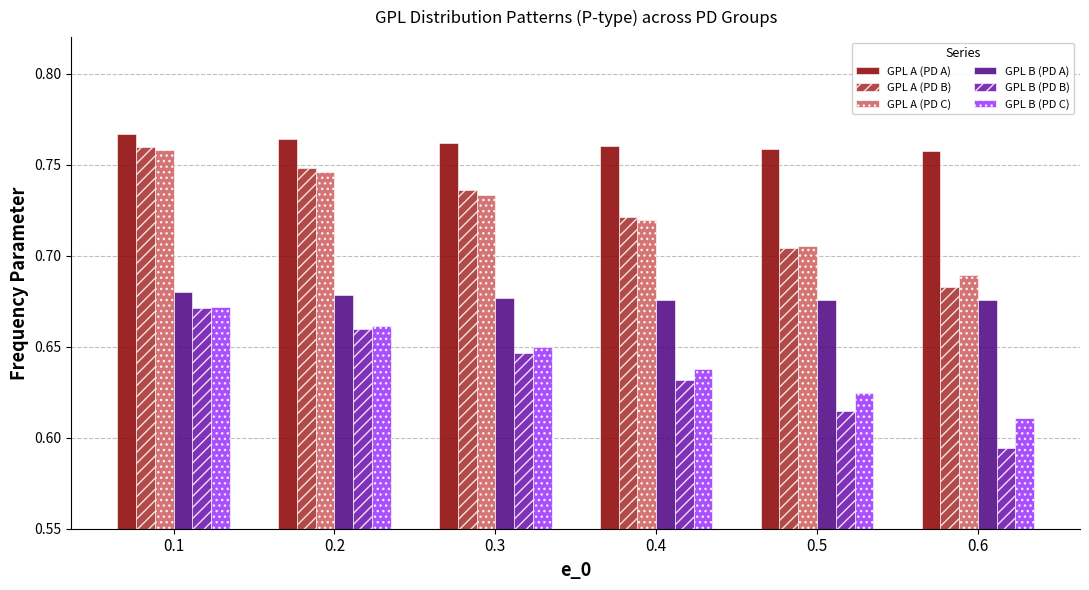

At 0.6, list the series in order from smallest to largest.

GPL B (PD B), GPL B (PD C), GPL B (PD A), GPL A (PD B), GPL A (PD C), GPL A (PD A)